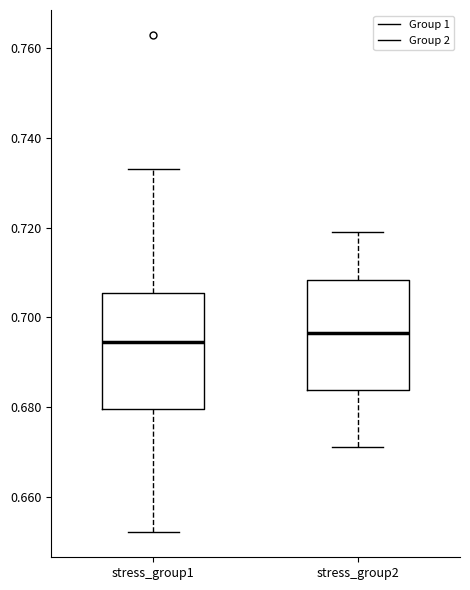

Reading left to right, transcribe this box plot: for each box, give where its median line is, the range the box spans, and where its two whiskers end, as read against the y-axis. The values are not printed on the chart, so give them approximately, as read against the axis.

stress_group1: median 0.694, box 0.680 to 0.706, whiskers 0.652 to 0.734
stress_group2: median 0.696, box 0.684 to 0.708, whiskers 0.672 to 0.720